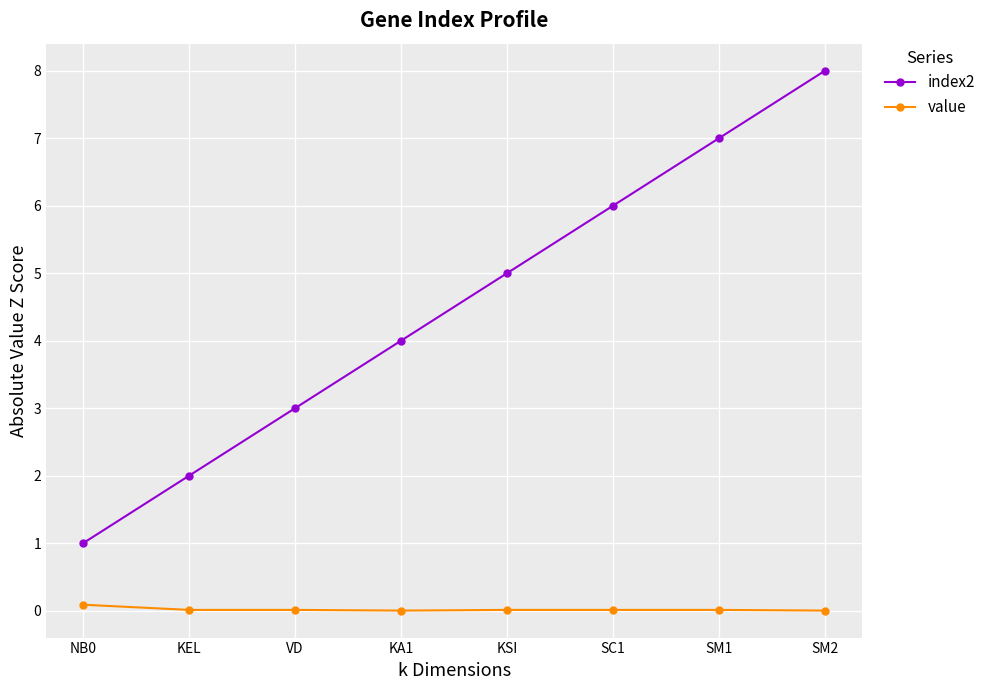

True or false: value and index2 intersect in this chart.

False